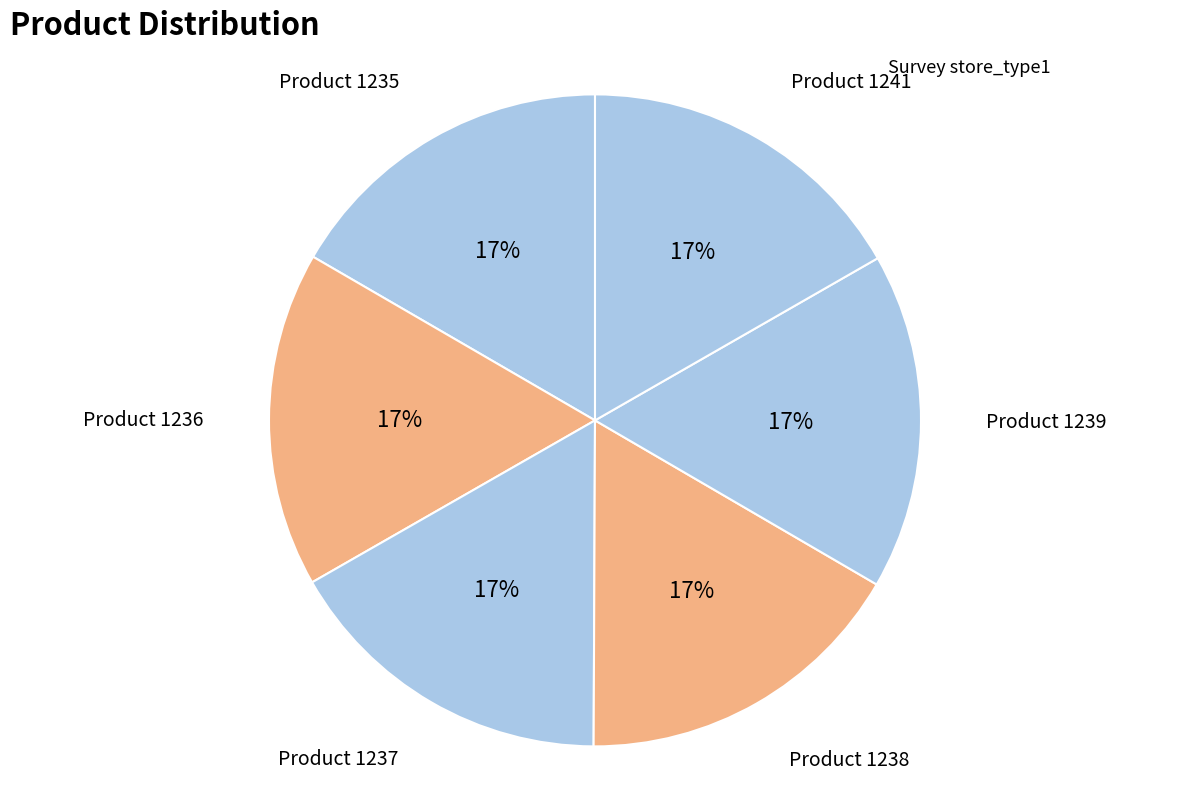

Count the number of slices in the pie.

6